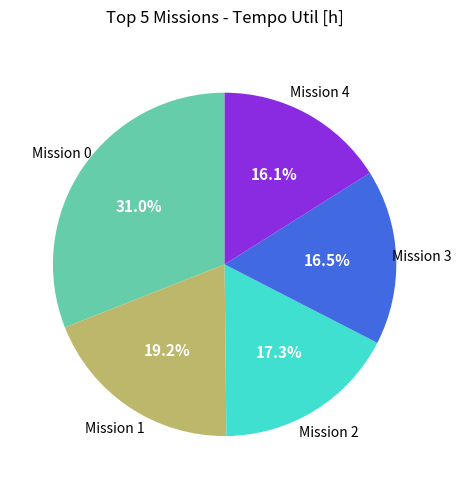

How many segments does this pie chart have?

5